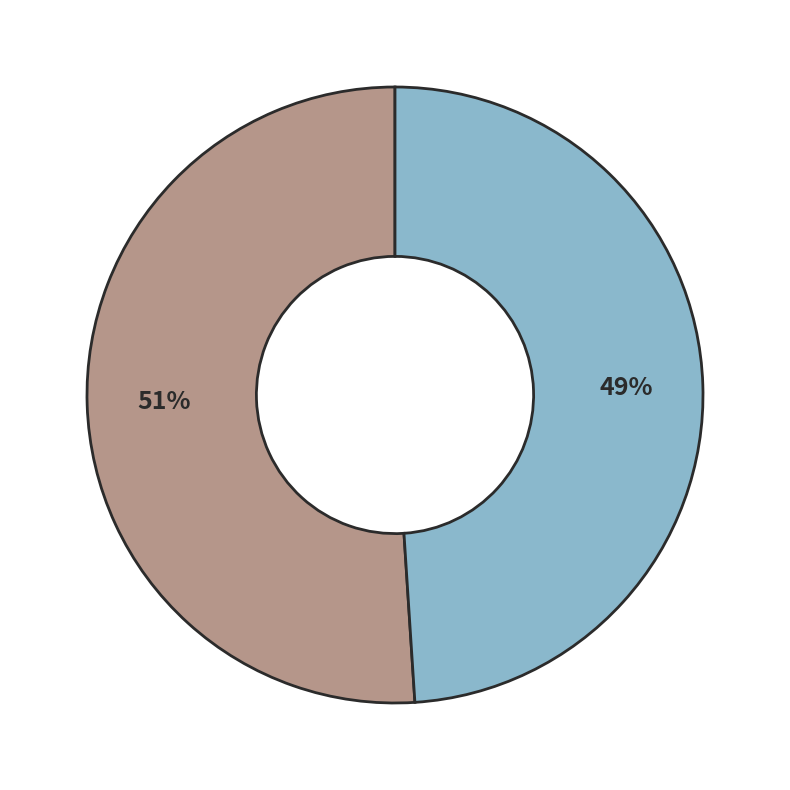

To the nearest percent, what is the difference between the largest and smallest slice percentages?

2%